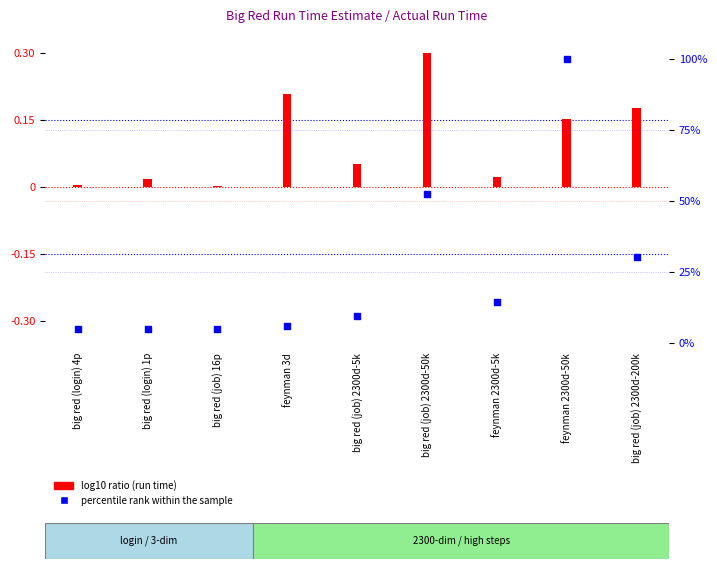

Which series contains the lowest Y value?

log10 ratio (run time)